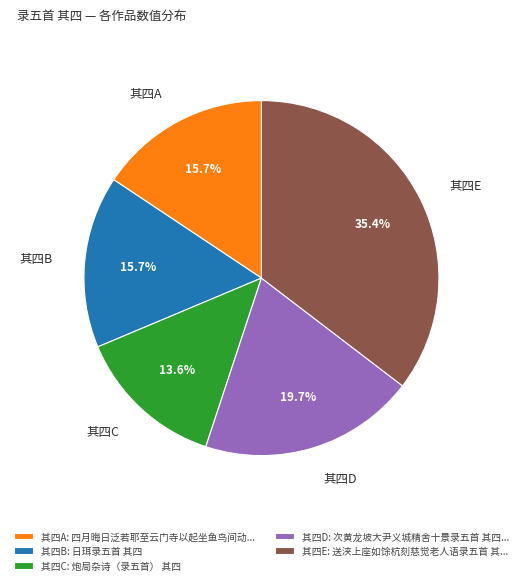

Is there any slice that represents more than half of the pie?

No